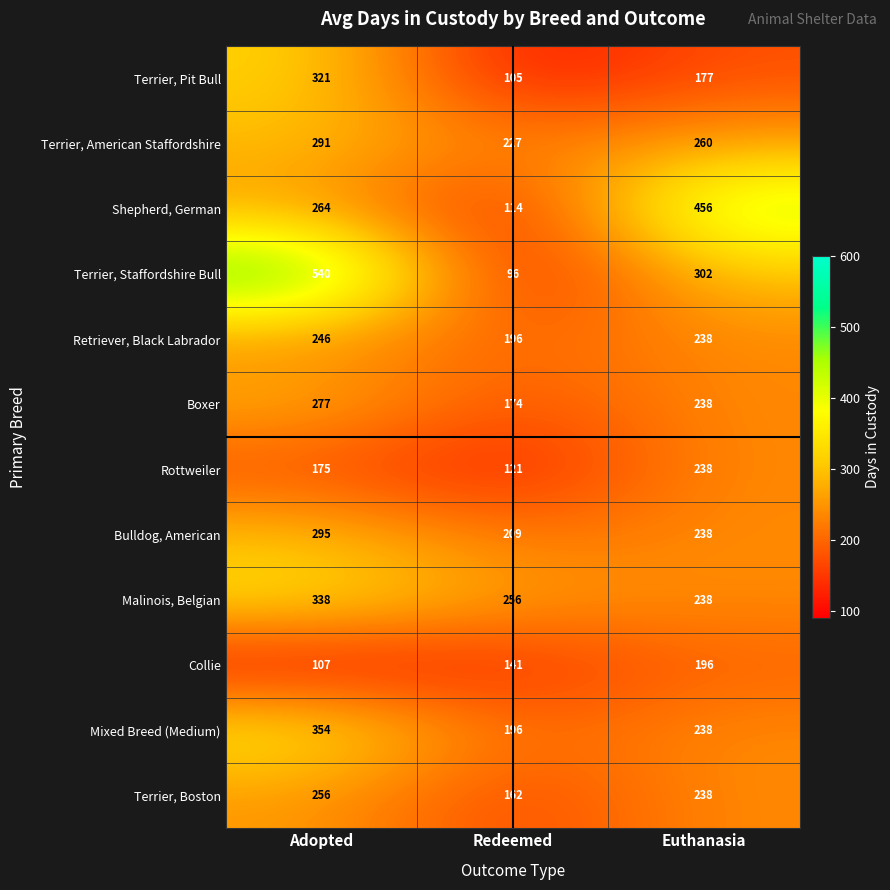

What is the average value of the Shepherd, German series?

278